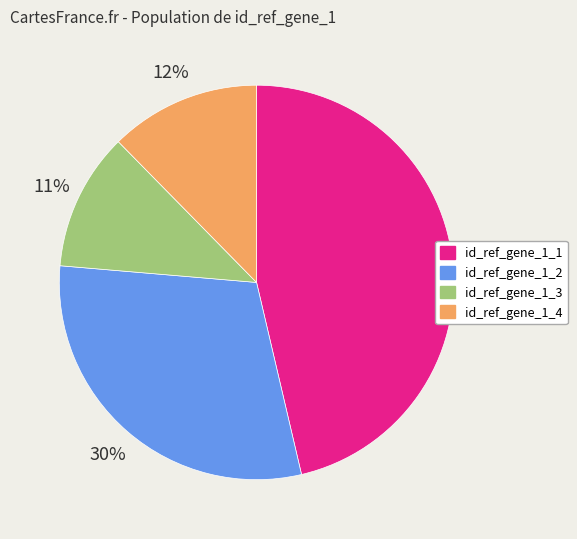

Which has a higher value, id_ref_gene_1_1 or id_ref_gene_1_4?

id_ref_gene_1_1